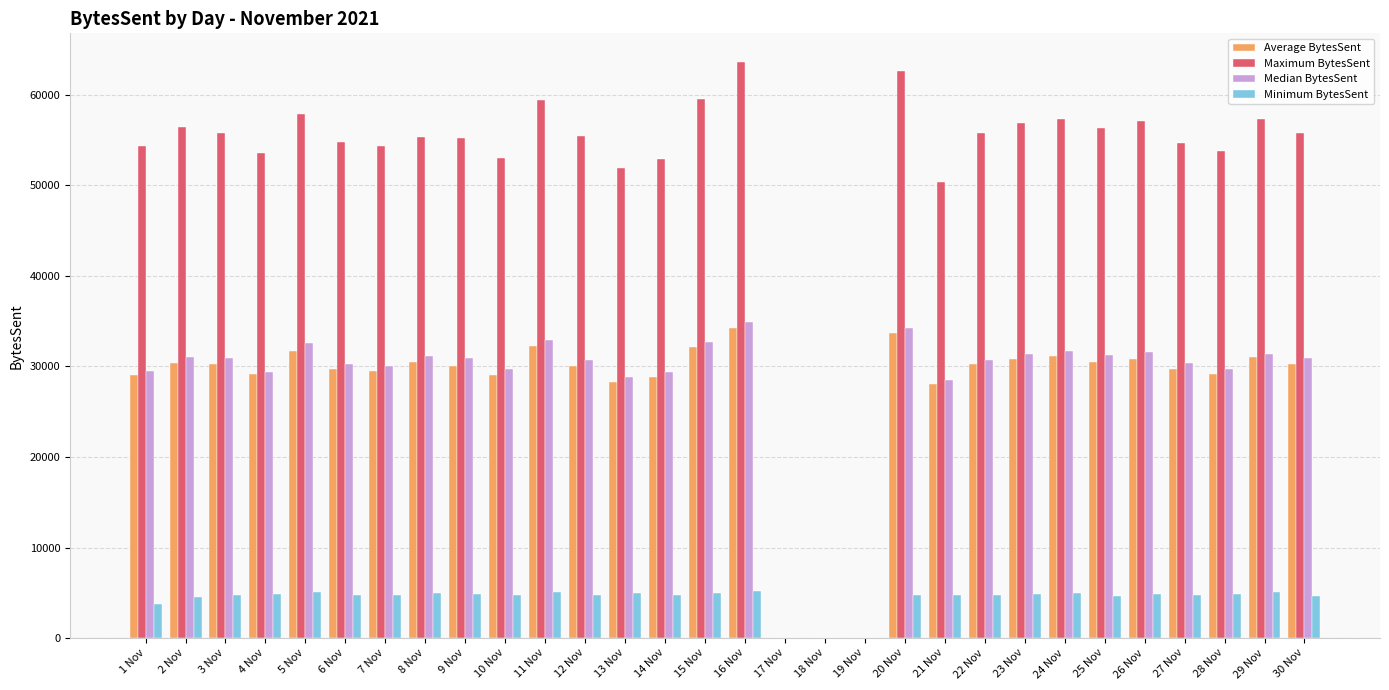

What is the sum of all Median BytesSent values?

837071.8